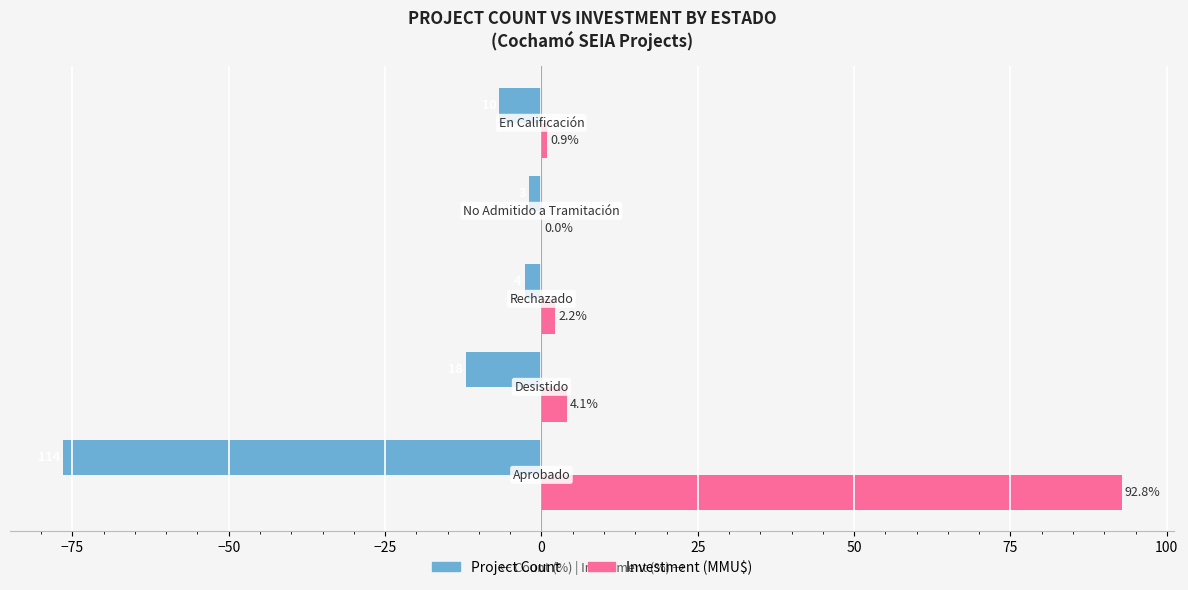

Which series has the largest total across all categories?

Investment (MMU$)